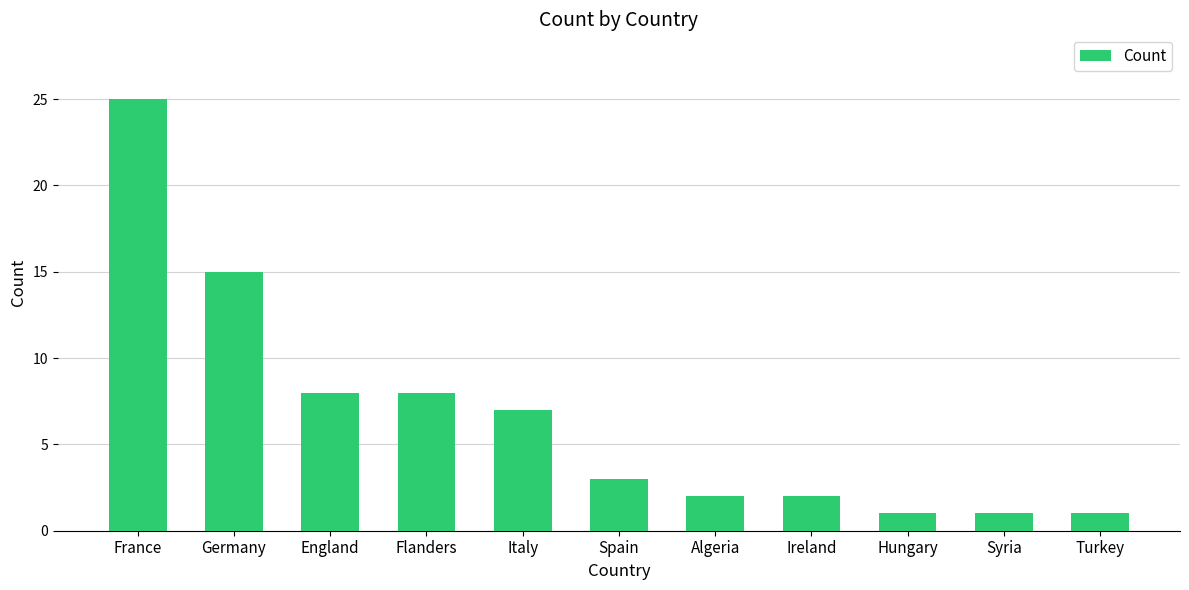

Does the chart contain any negative values?

No